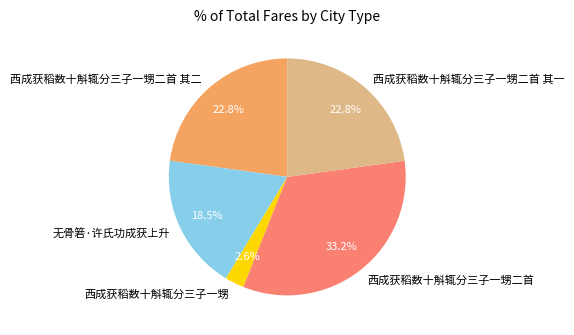

Is there any slice that represents more than half of the pie?

No